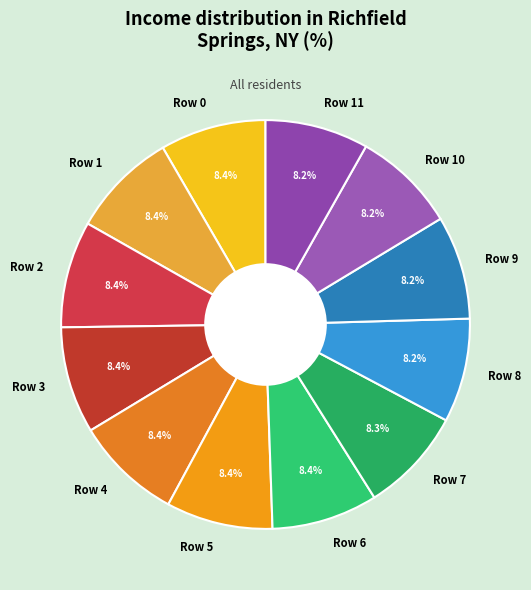

What portion of the pie excludes Row 6?

91.6%